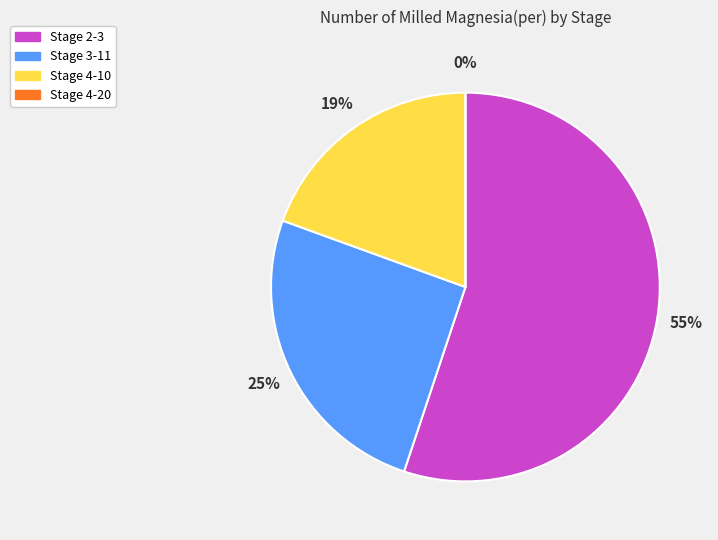

Rank the categories by value from highest to lowest.

2-3, 3-11, 4-10, 4-20